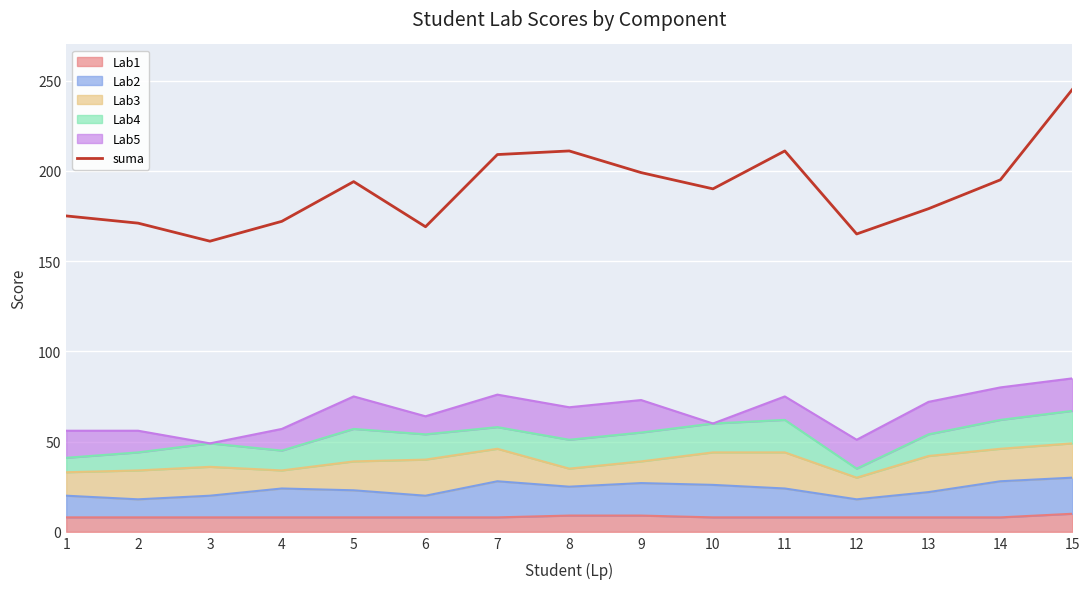

The chart shows a value of 199 at 9. True or false?

True